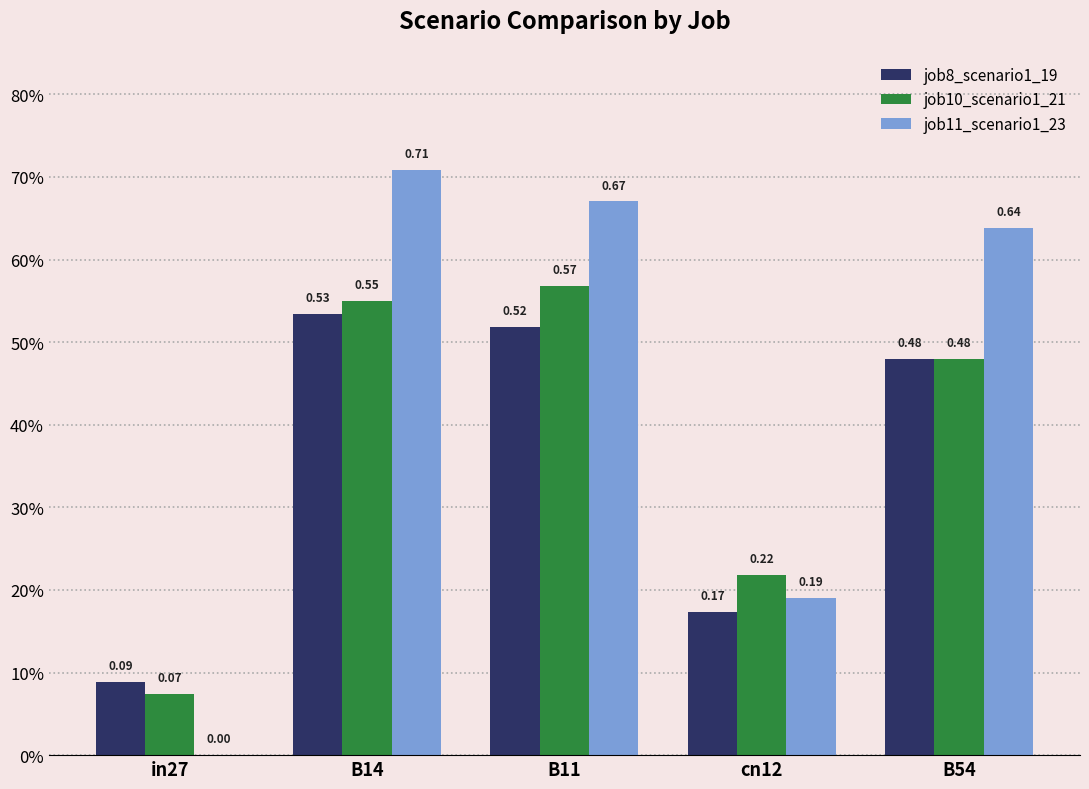

Are the bars horizontal?

No